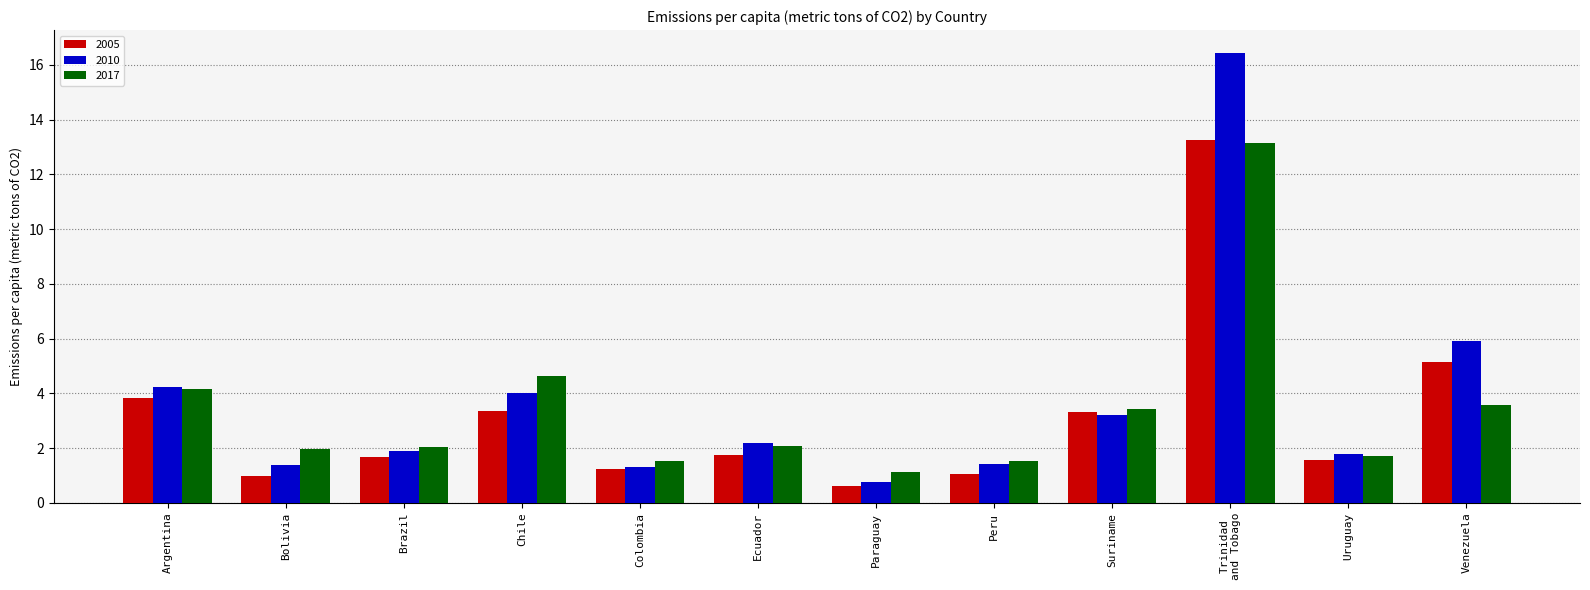

What is the maximum value shown in the chart?

16.5